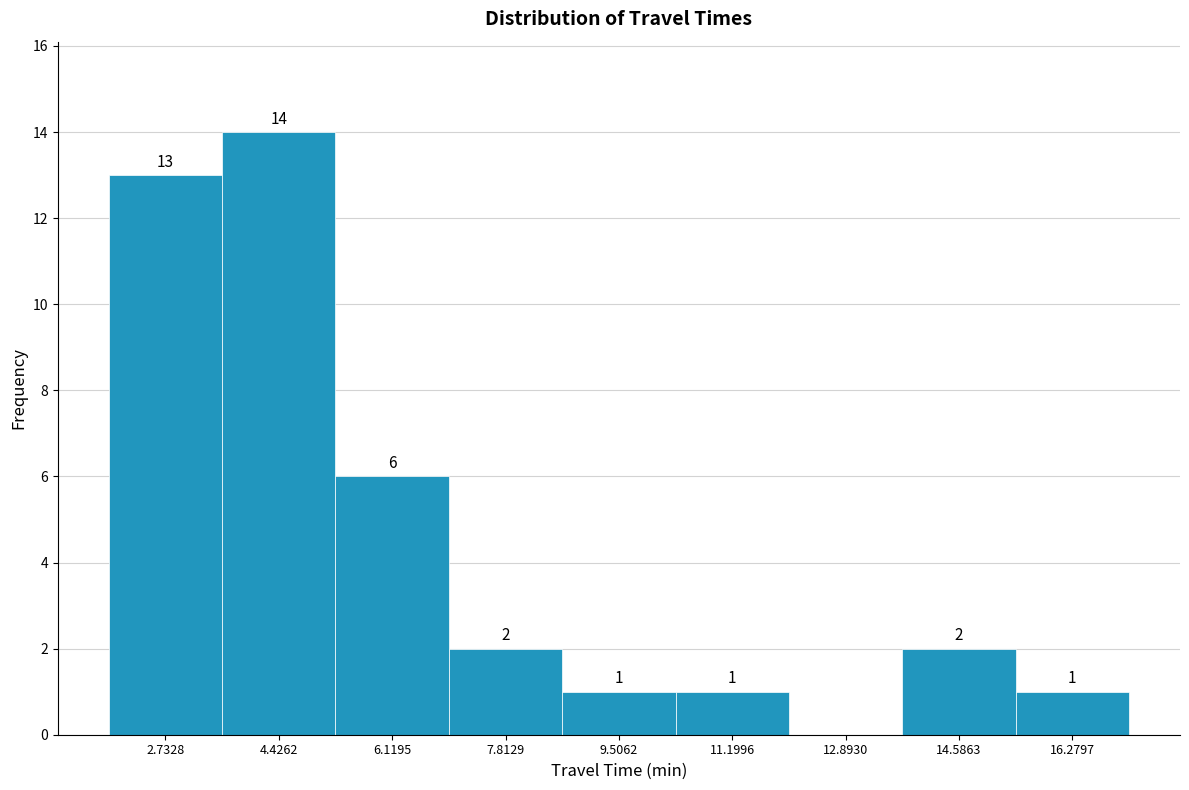

Which range on the x-axis has the tallest bar?

3.6 to 5.2